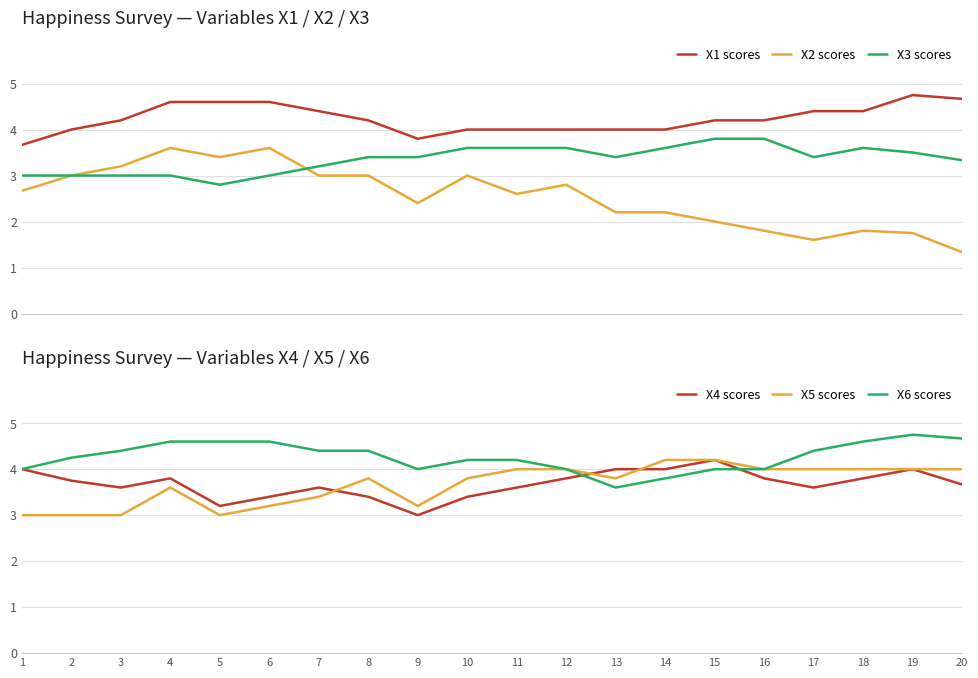

Where is X3 scores nearest to the value 3?

1